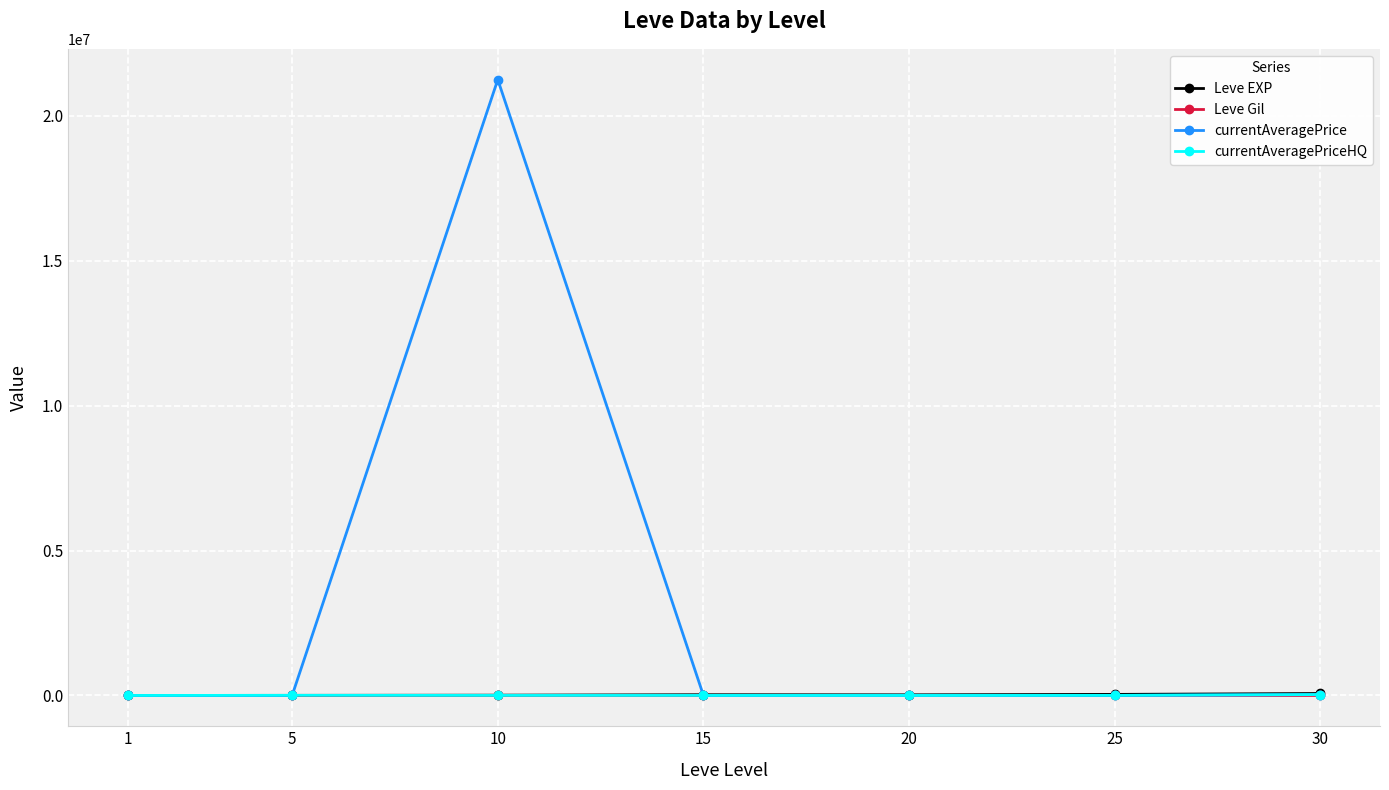

What is the difference between the currentAveragePrice values at 5 and 1?

2100.7